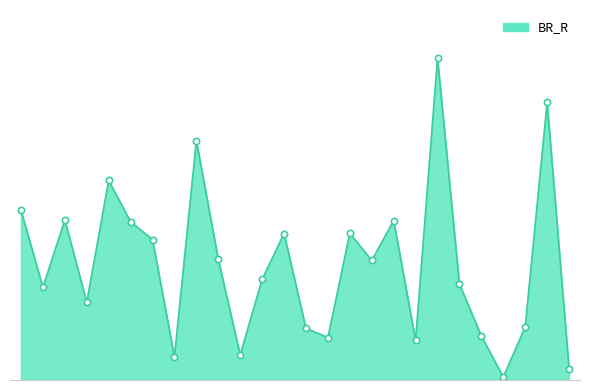

Does the chart display data point markers on the line(s)?

No